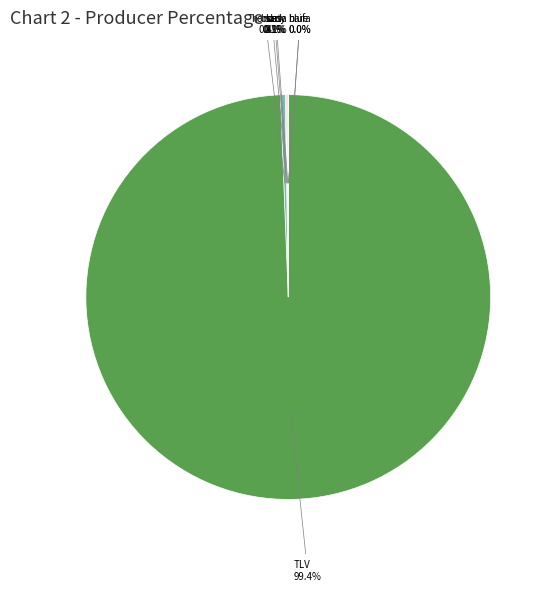

Is there a majority slice in this chart?

Yes